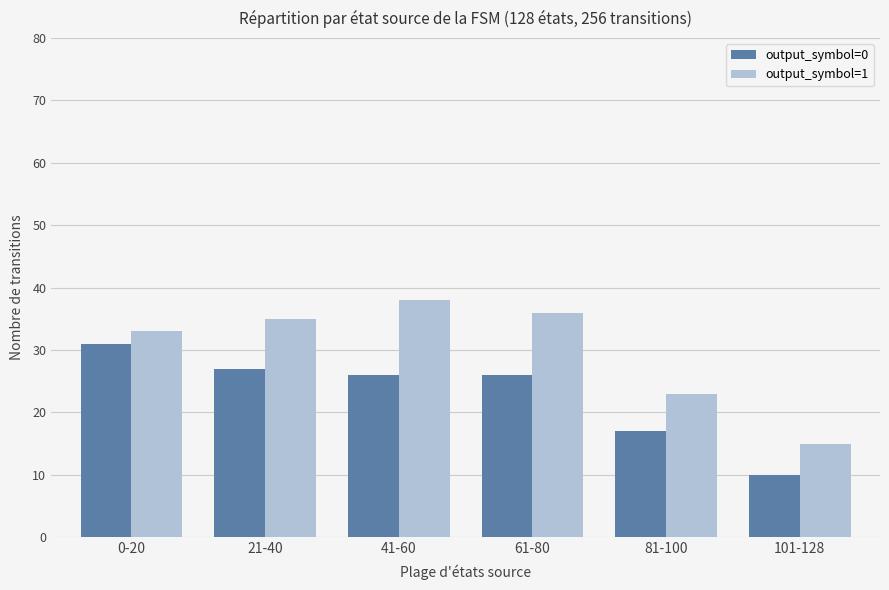

Reading left to right, list all the values displayed in this chart.

output_symbol=0: 0-20=31	21-40=27	41-60=26	61-80=26	81-100=17	101-128=10
output_symbol=1: 0-20=33	21-40=35	41-60=38	61-80=36	81-100=23	101-128=15